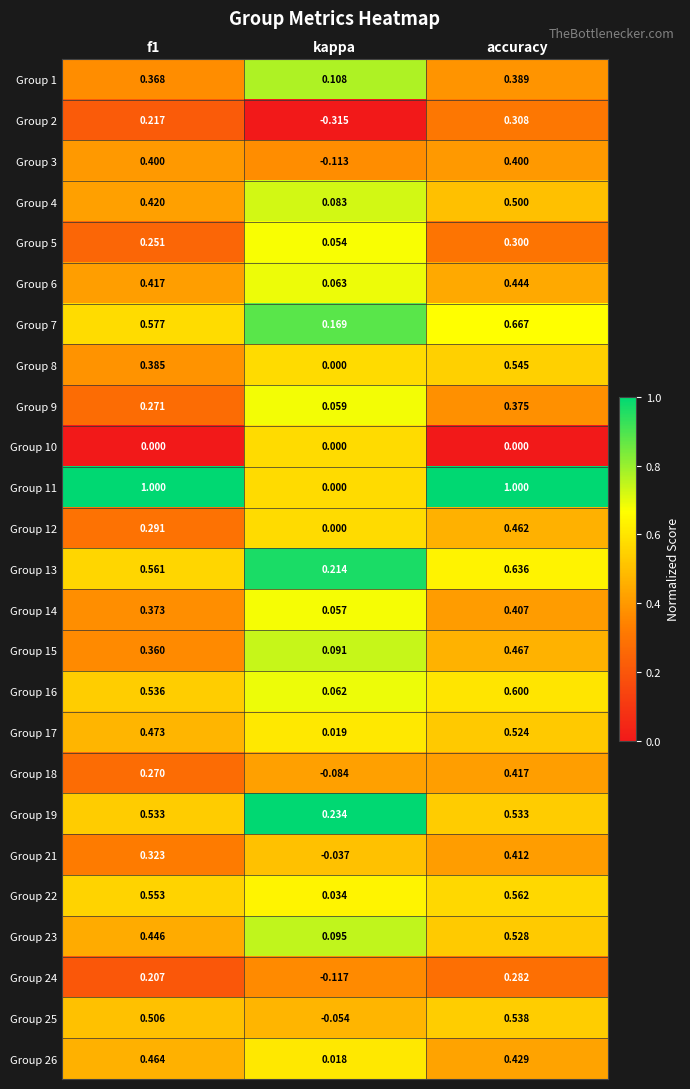

Rank the series by their maximum value, from highest to lowest.

Group 11, Group 7, Group 13, Group 16, Group 22, Group 8, Group 25, Group 19, Group 23, Group 17, Group 4, Group 15, Group 26, Group 12, Group 6, Group 18, Group 21, Group 14, Group 3, Group 1, Group 9, Group 2, Group 5, Group 24, Group 10